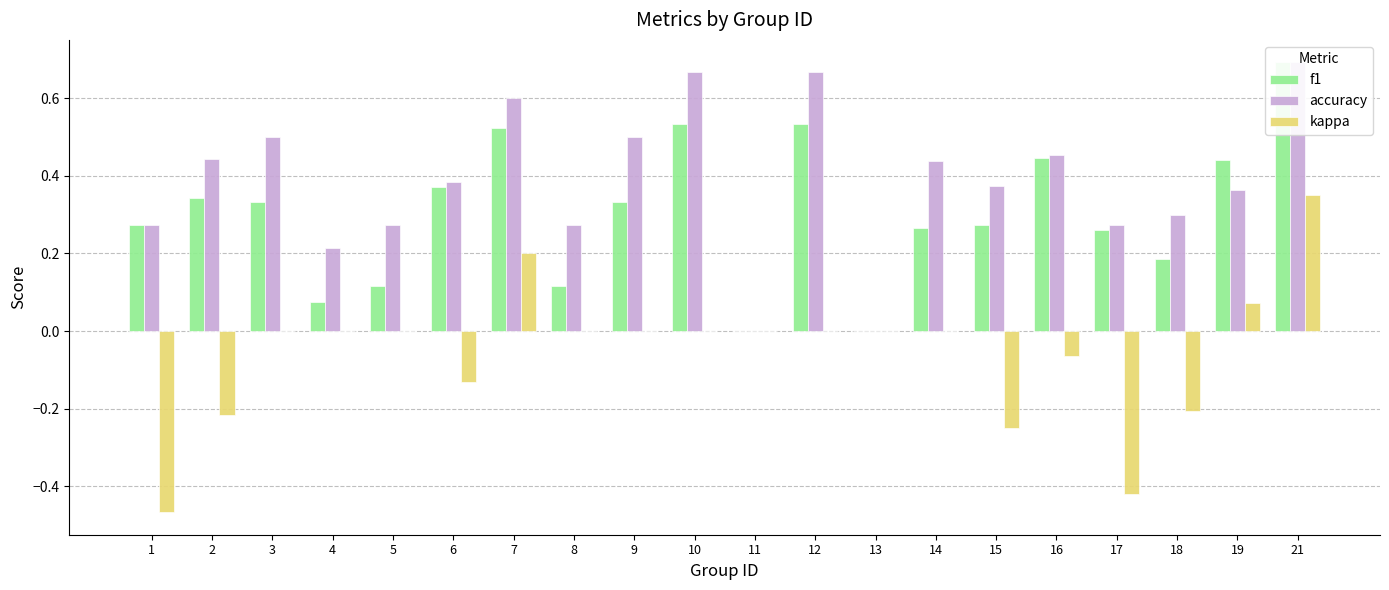

What is the difference between the maximum and minimum values in the kappa series?

0.8